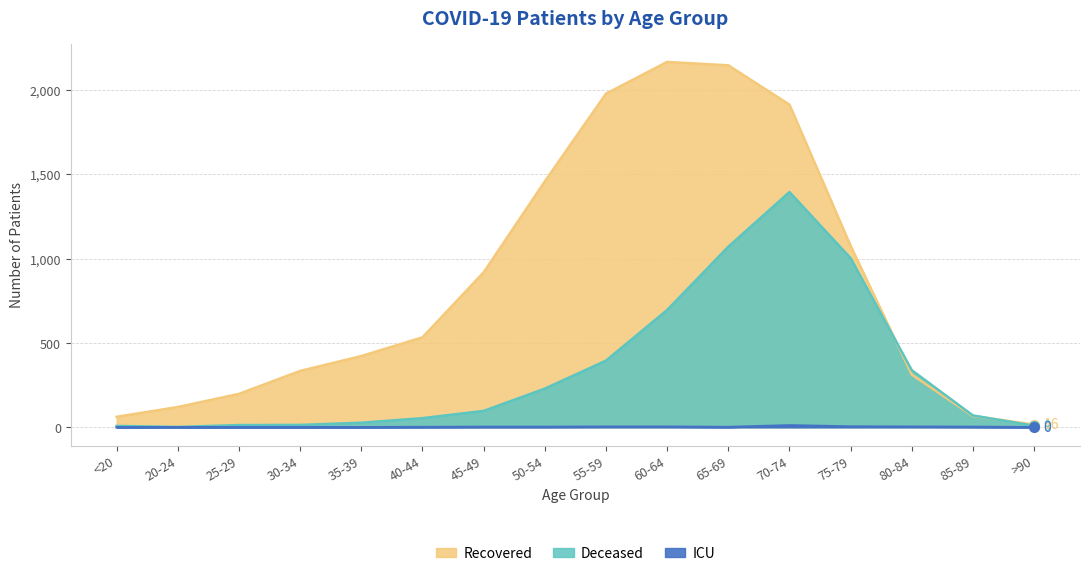

Reading left to right, extract all data points from this chart.

recovered_patients: 62	120	198	334	422	533	918	1457	1977	2165	2145	1912	1075	312	67	16
deceased_patients: 8	2	13	14	27	54	97	229	395	695	1070	1394	1002	338	70	9
patients_in_icu: 0	0	0	0	0	1	2	2	3	3	1	11	4	3	2	0